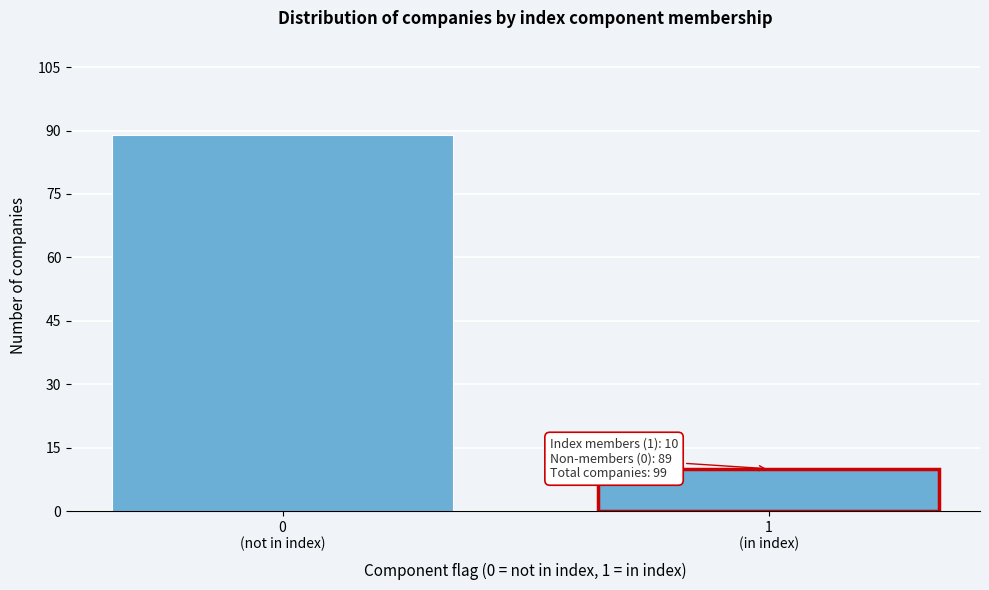

Reading left to right, extract all data points from this chart.

89	10